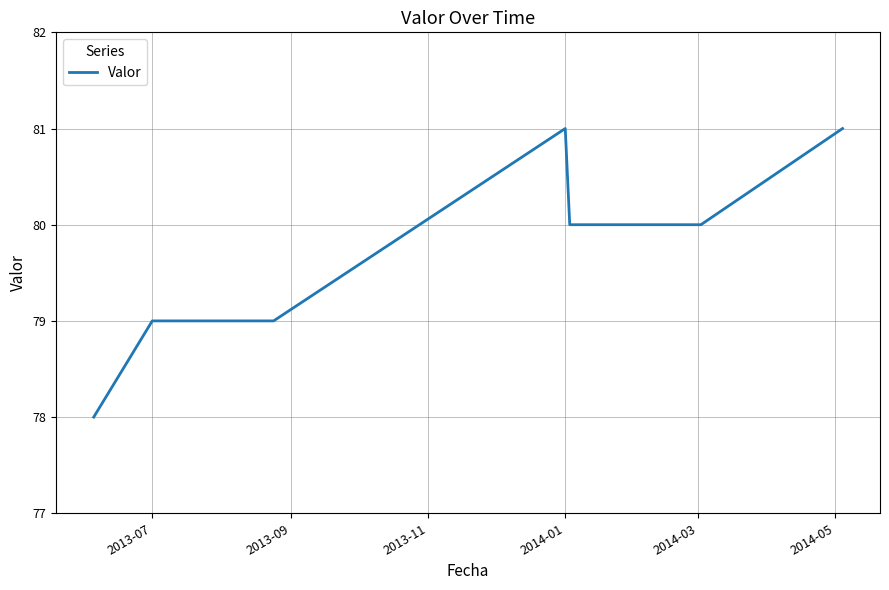

What is the difference between the maximum and minimum values?

3